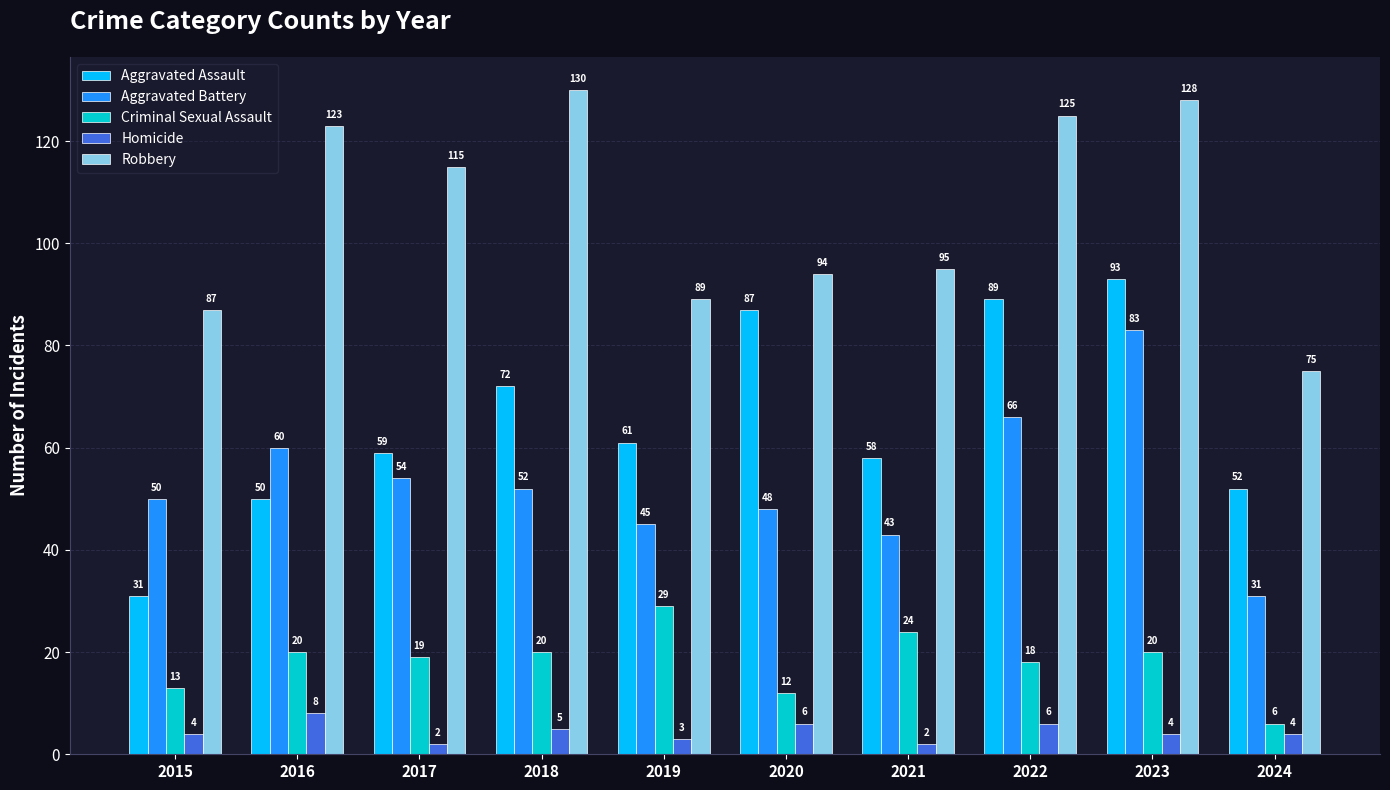

How many bars are there in total?

50